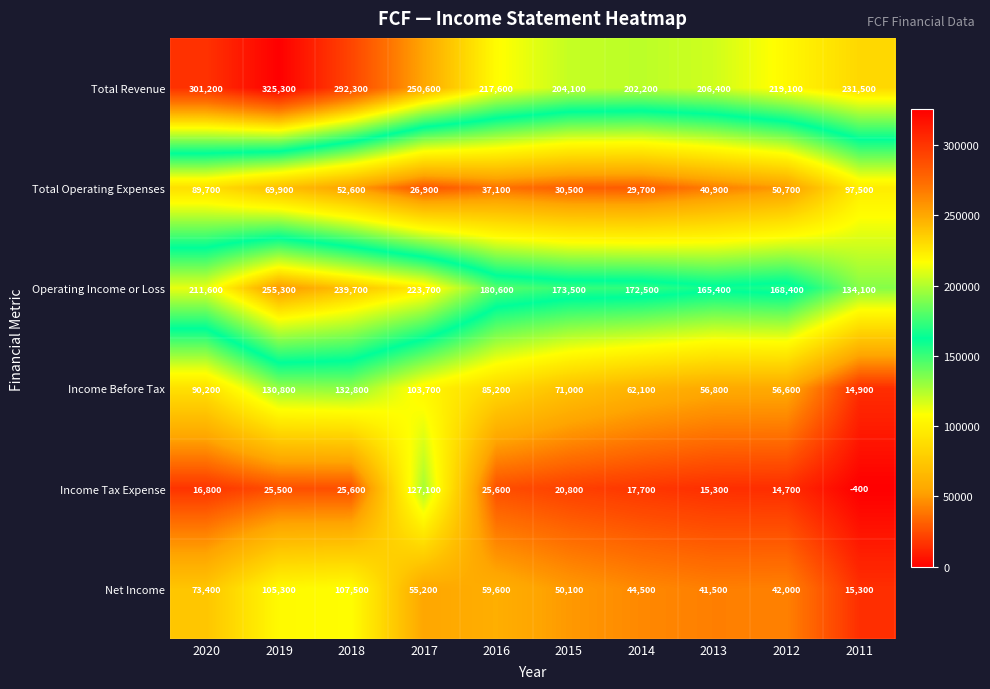

True or false: Operating Income or Loss has a value of 168400 at 2012.

True